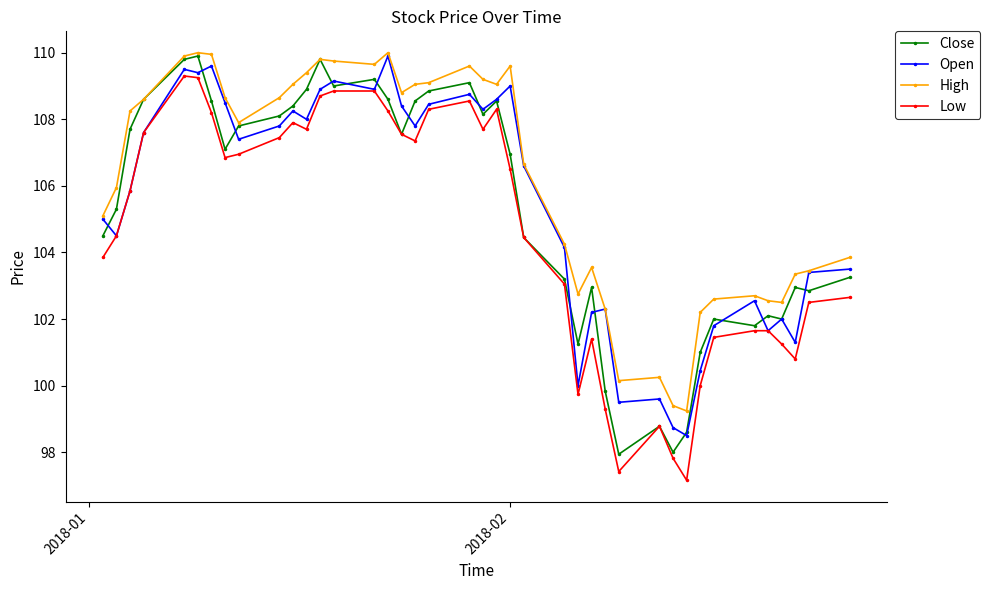

At how many categories does at least one series exceed 105?

24